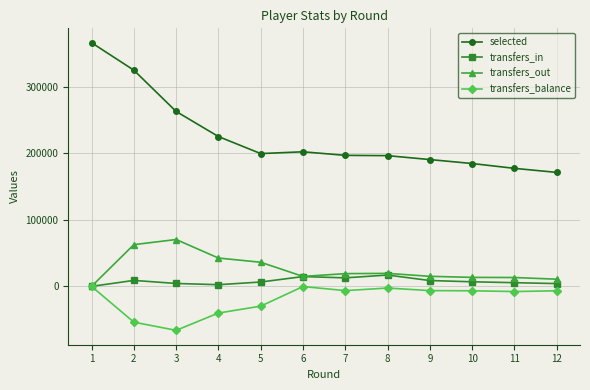

Is the value of transfers_out at 2 greater than the value of transfers_in at 1?

Yes